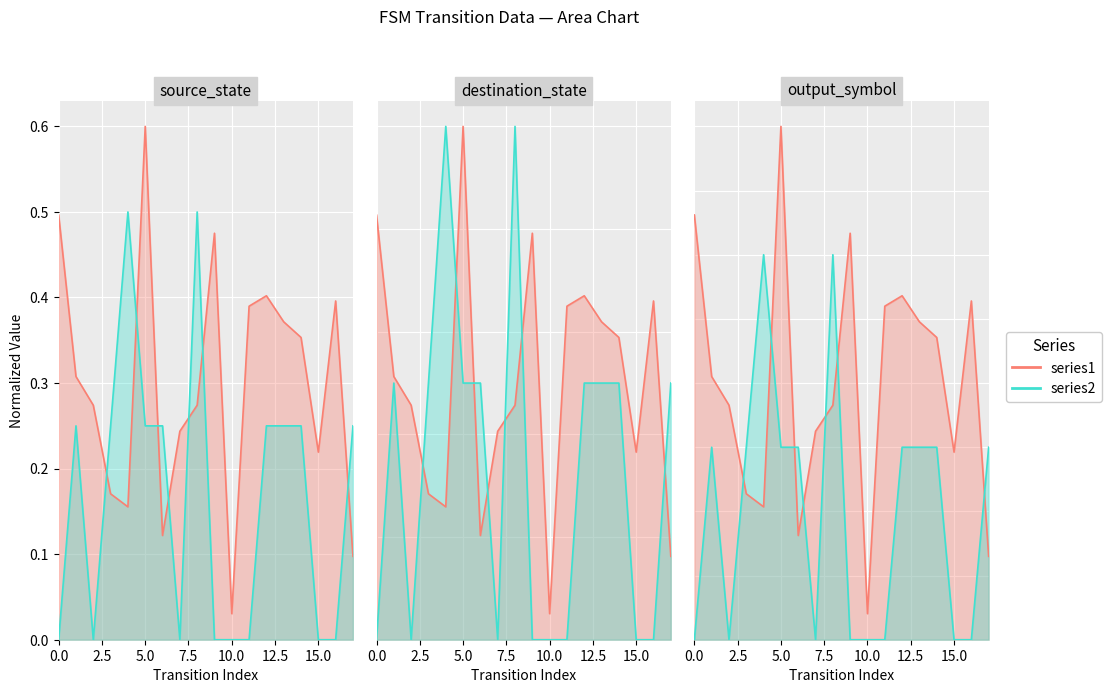

True or false: series1_line and series2_line cross at least once.

True